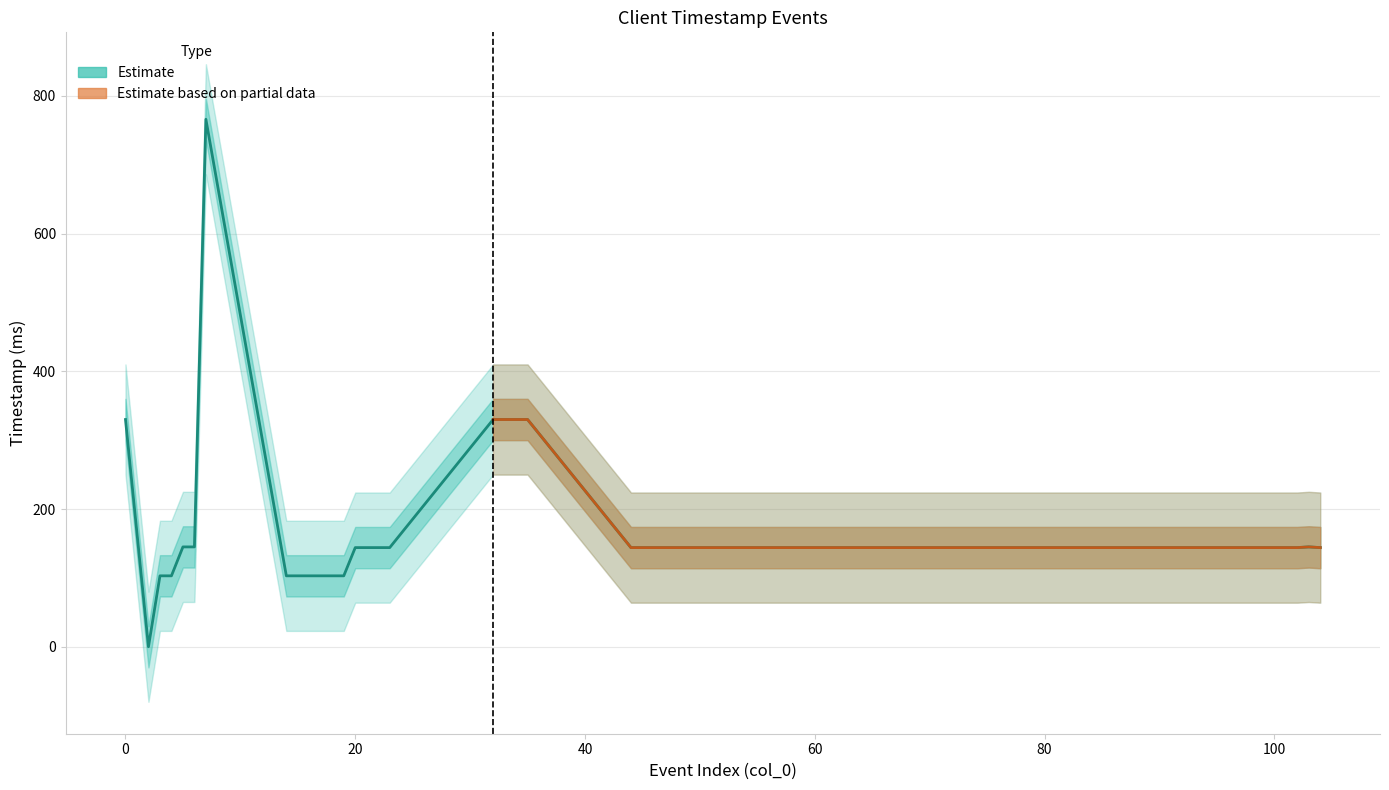

True or false: there are more than 2 points higher than both neighbors.

False